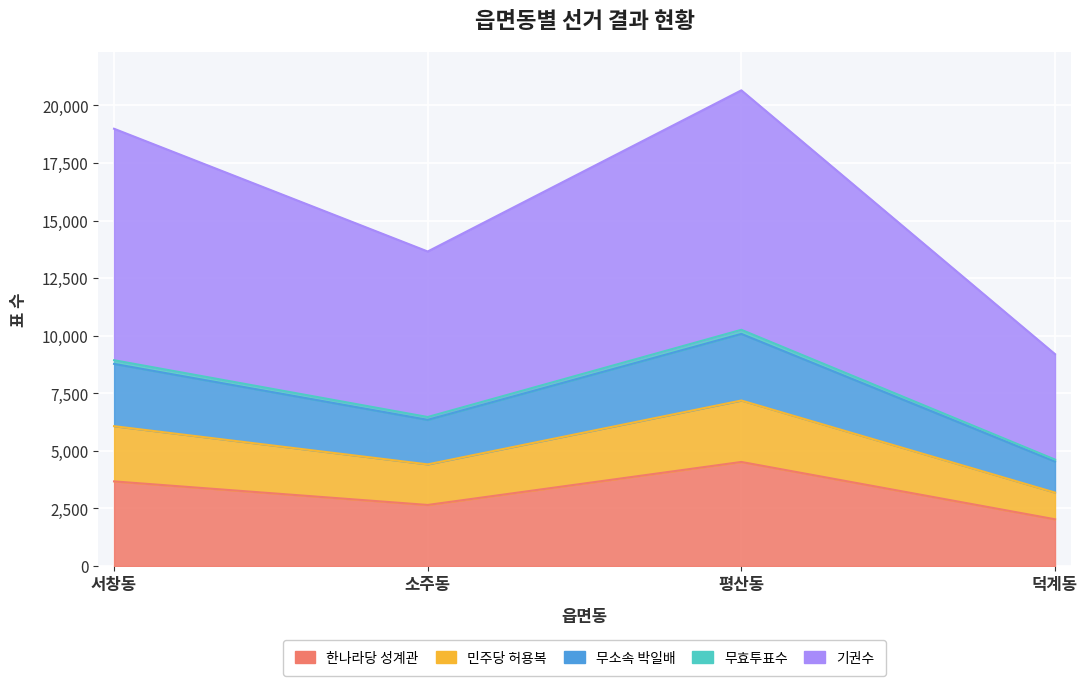

What is the label of the 3rd point from the right?

소주동